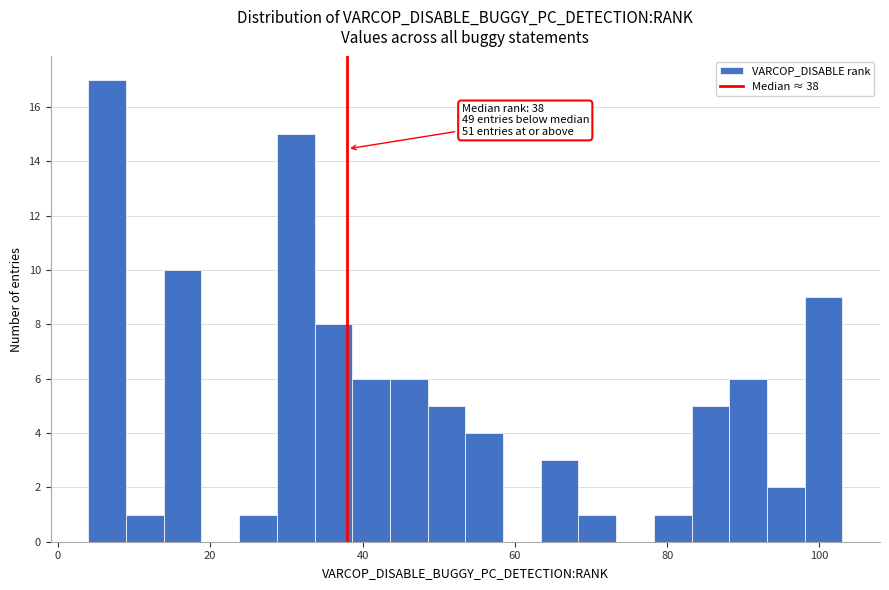

Around what value on the x-axis is the tallest bar? Give the approximate position of its centre, as read against the axis.

6